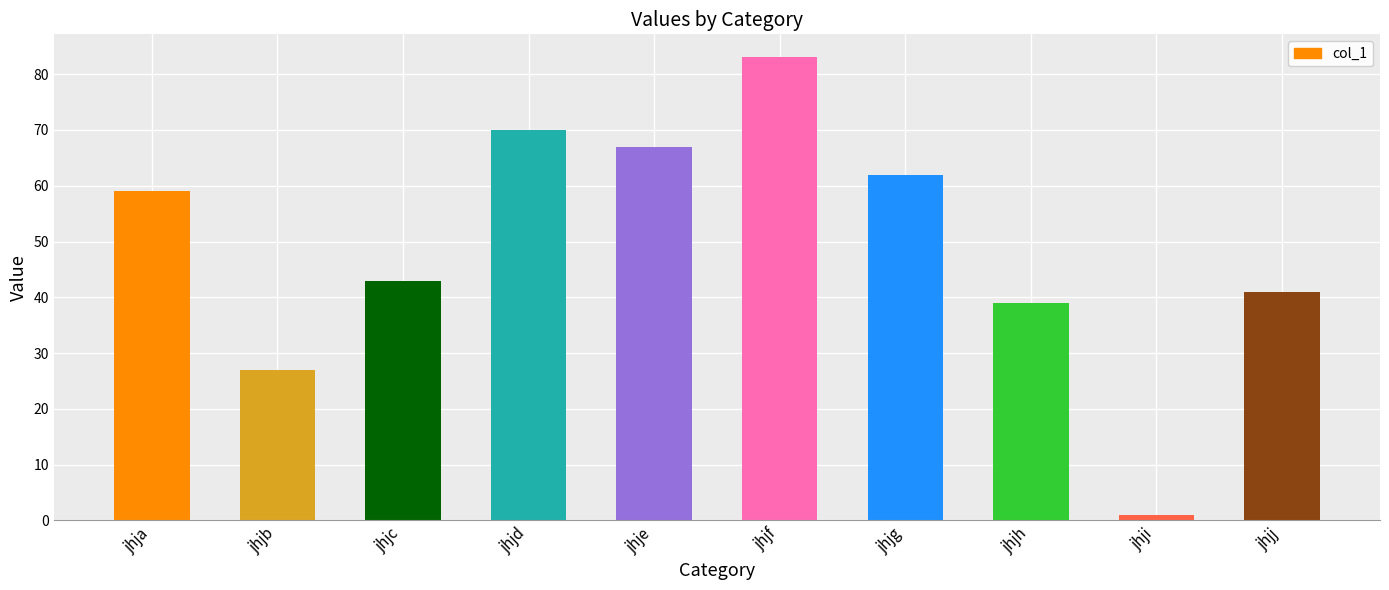

Is it true that the value at jhje is 67?

True